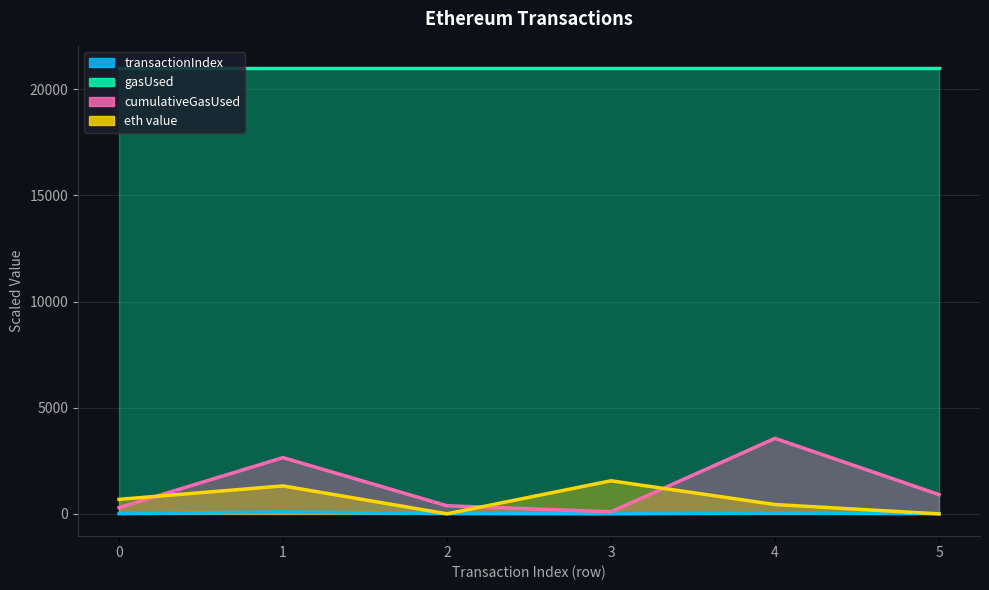

Which category has the highest value across all series?

4